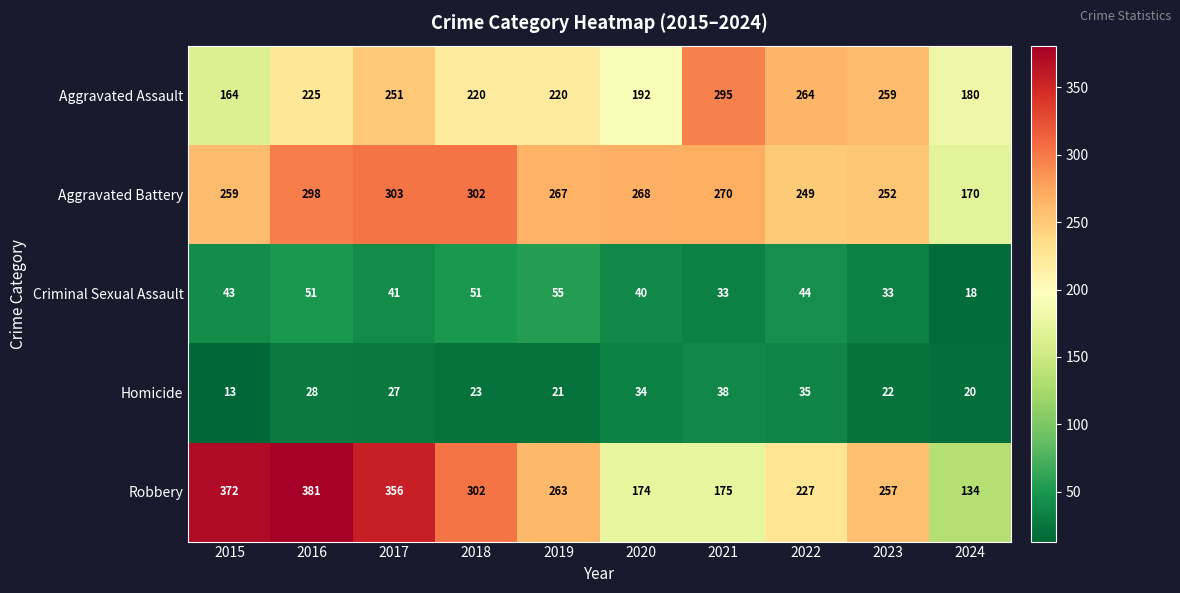

What is the average value of the Robbery series?

264